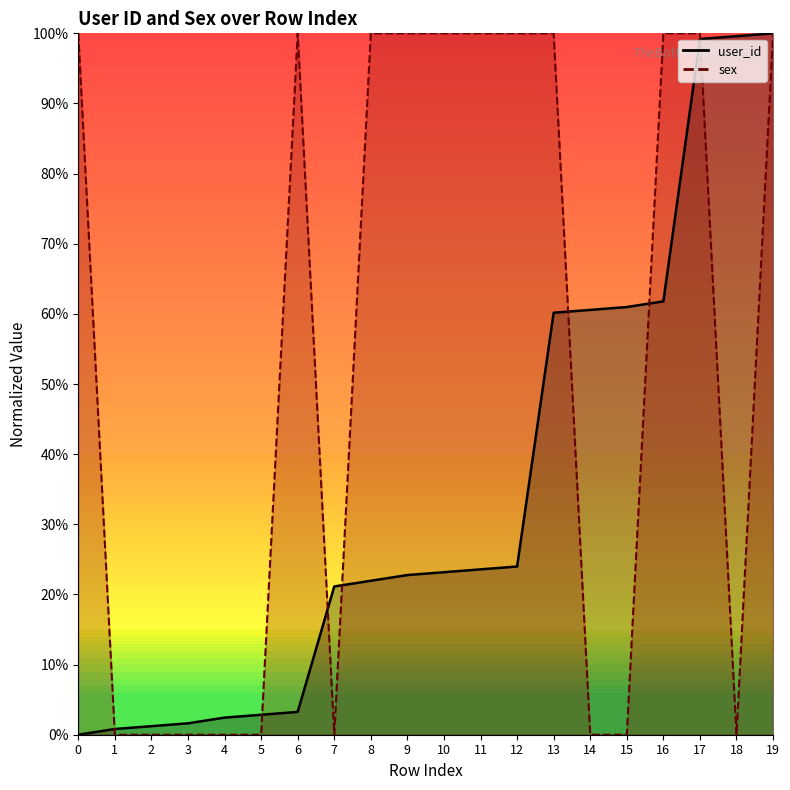

True or false: user_id (line) has a value of 0.8 at 13.

False